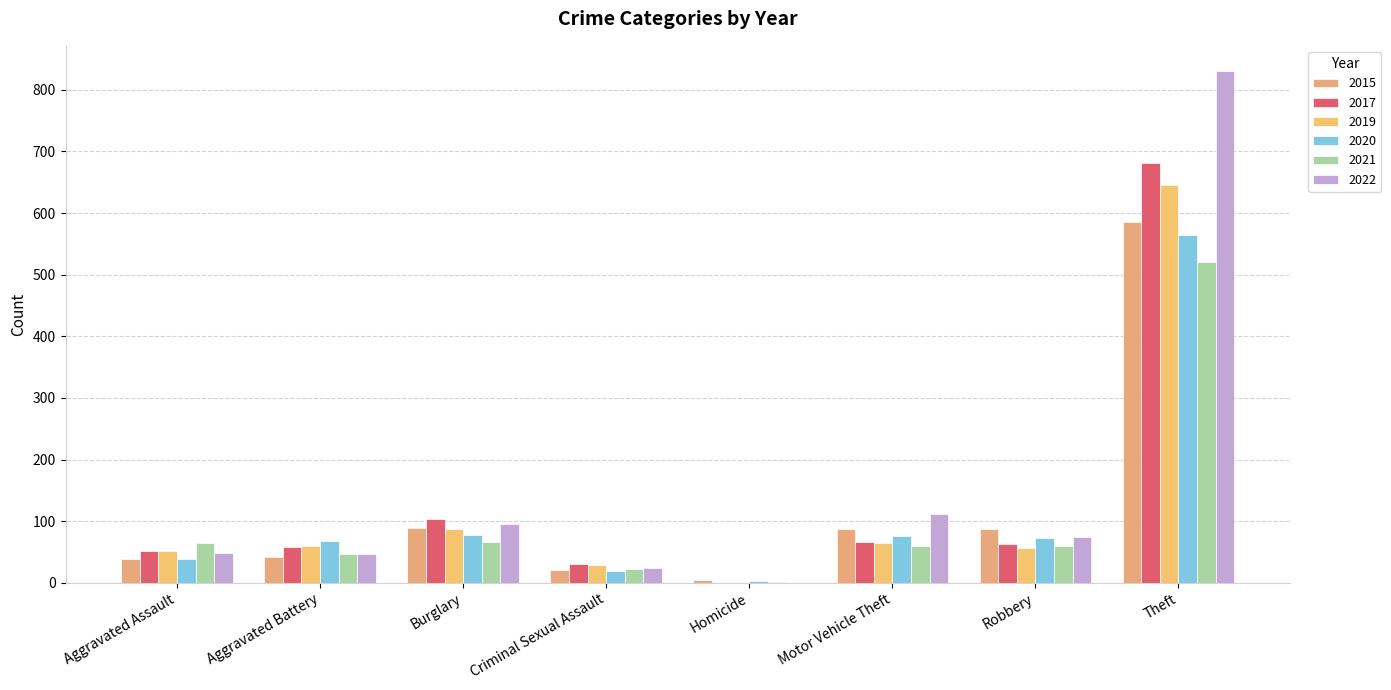

Rank the series at Aggravated Battery from lowest to highest value.

2015, 2021, 2022, 2017, 2019, 2020